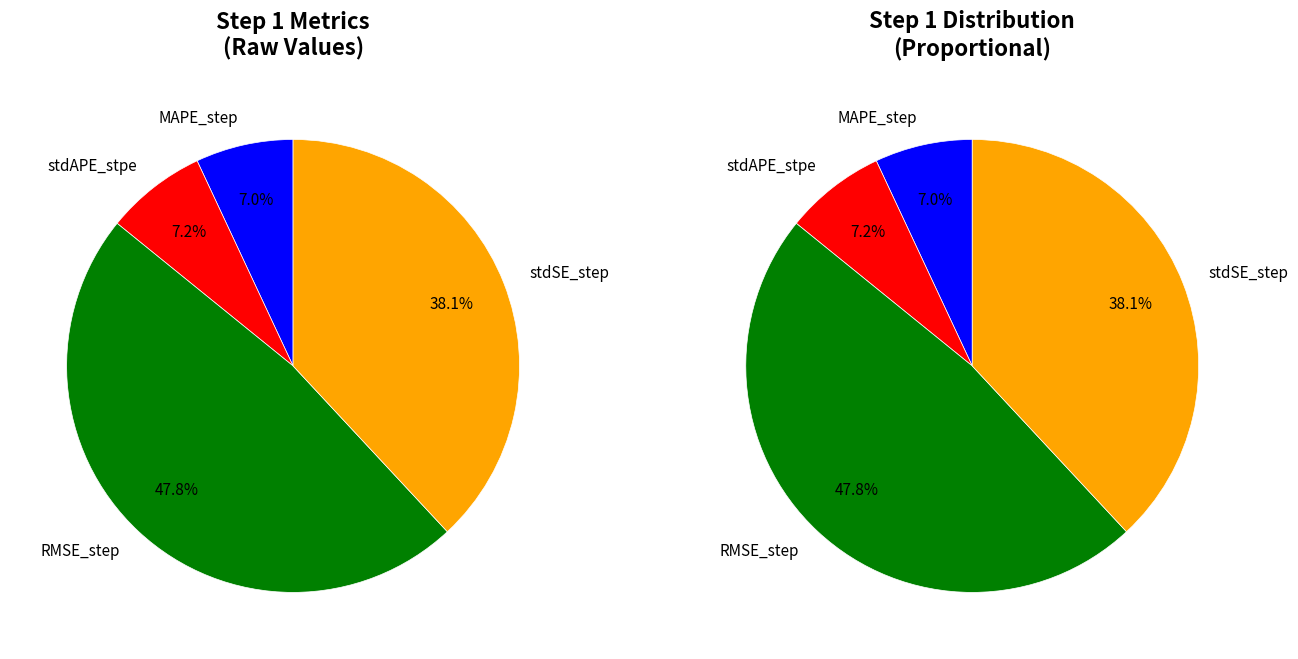

How many segments does this pie chart have?

4